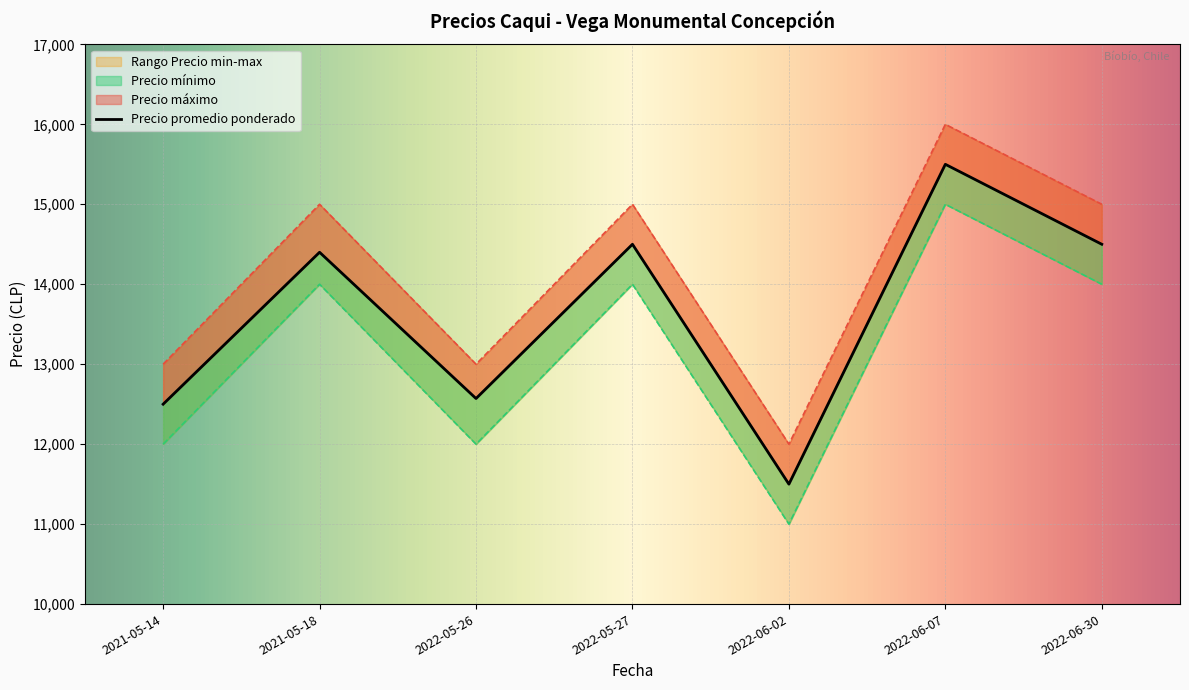

Reading left to right, list all the values displayed in this chart.

Precio promedio ponderado: 12500	14400	12571	14500	11500	15500	14500
Precio mínimo: 12000	14000	12000	14000	11000	15000	14000
Precio máximo: 13000	15000	13000	15000	12000	16000	15000